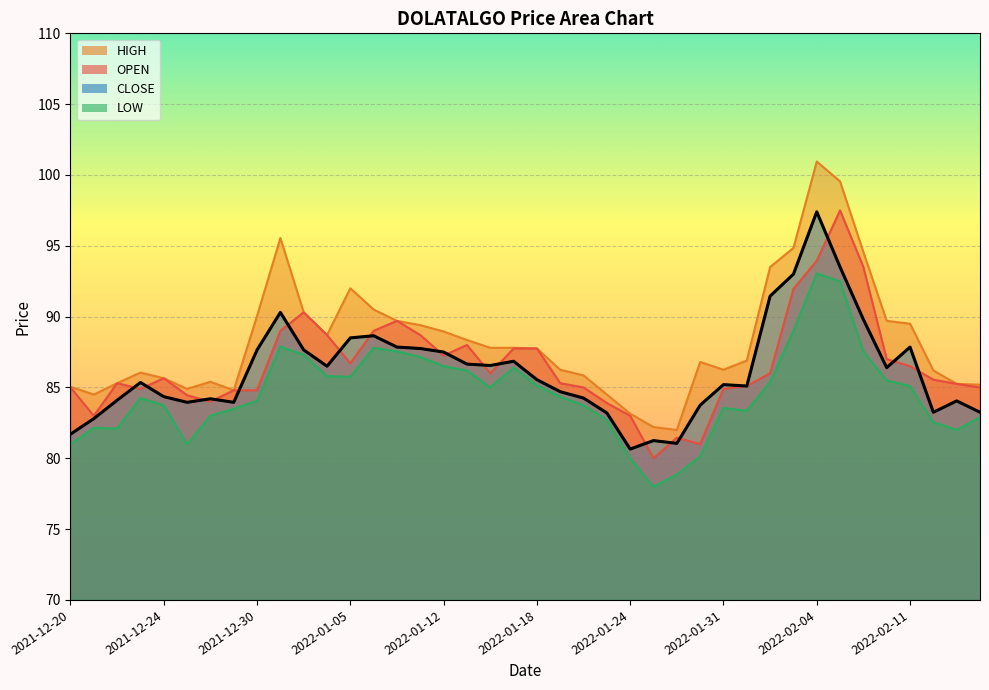

What is the total value across all series at 2022-02-03?

368.8